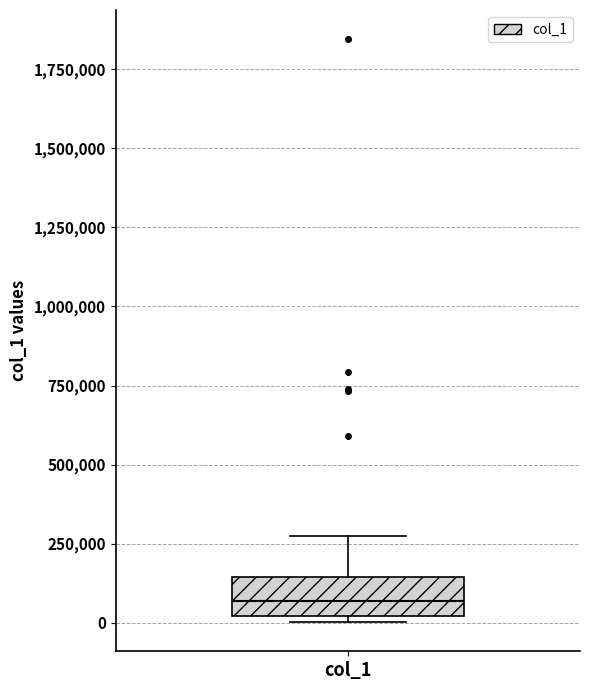

Where is the upper edge of the box for col_1 on the y-axis? The values are not printed on the chart, so give them approximately, as read against the axis.

150000